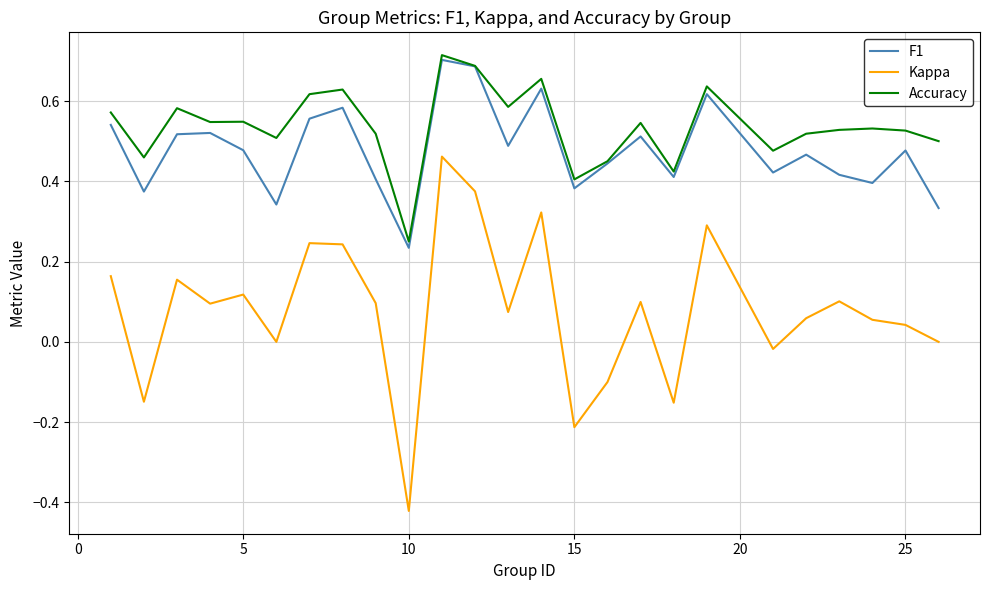

True or false: Accuracy and Kappa cross at least once.

False